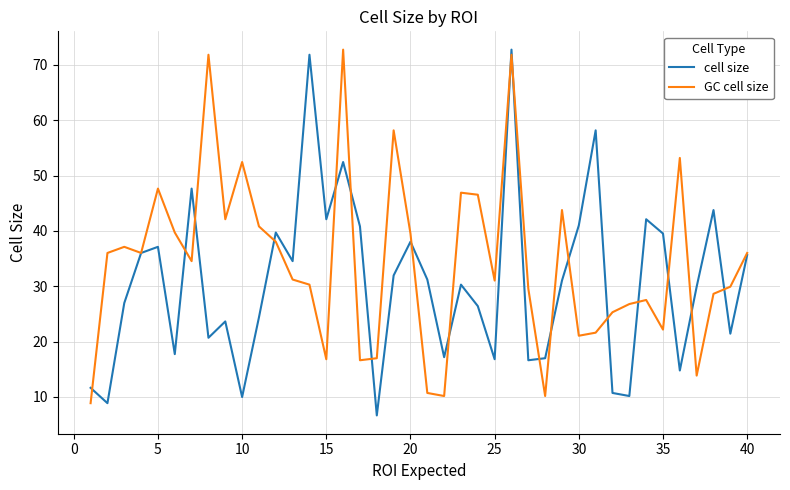

What is the smallest value displayed?

6.6